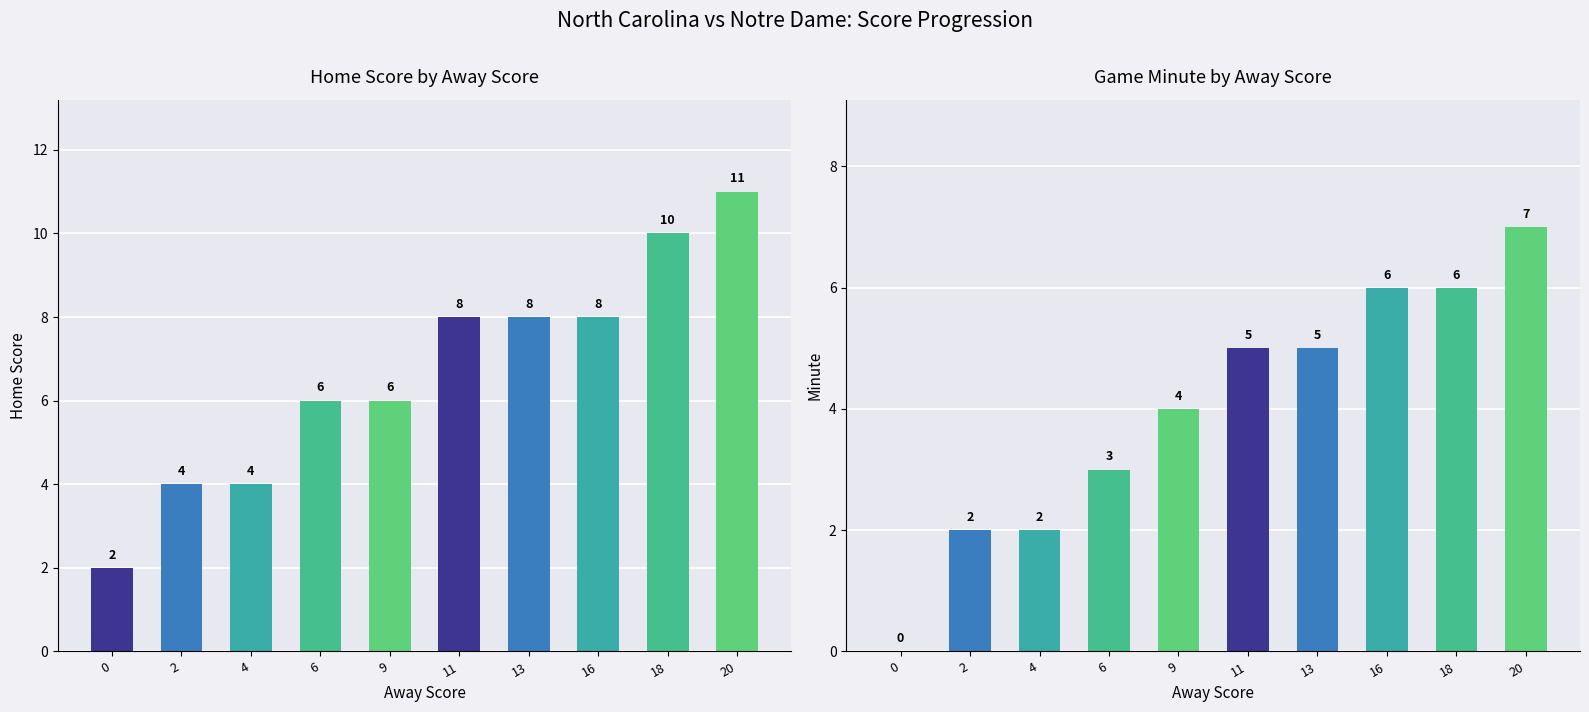

What is the difference between the second highest and second lowest values in the Minute series?

4